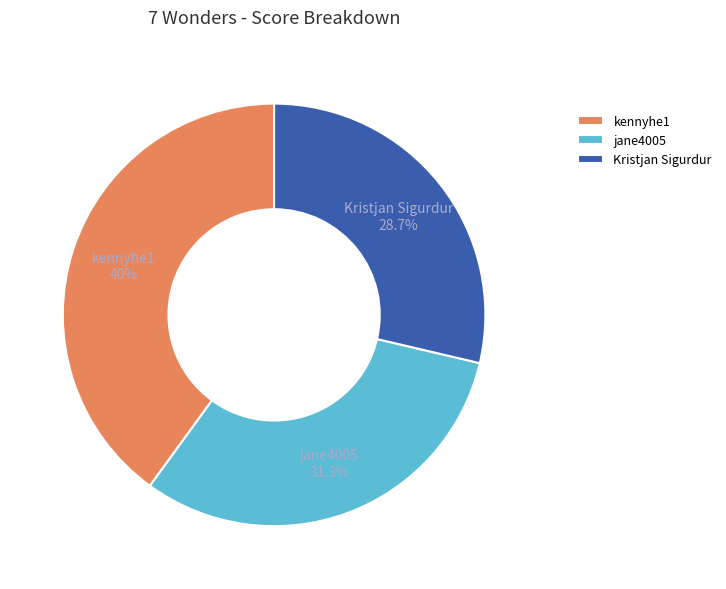

Is kennyhe1 the majority of the pie?

No